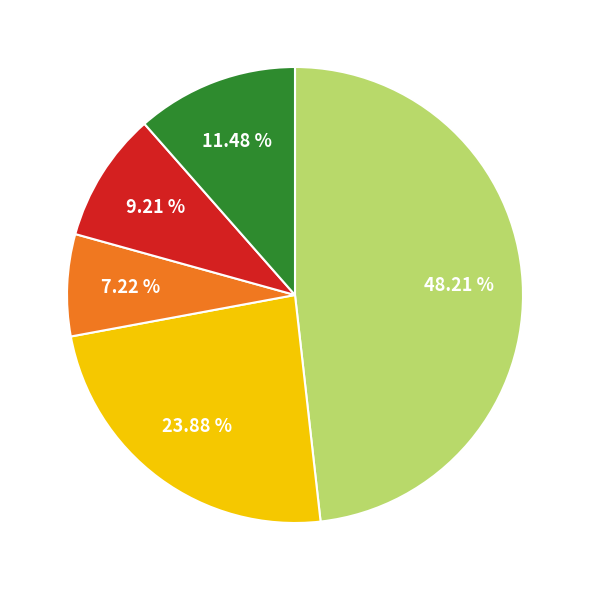

Is there a majority slice in this chart?

No